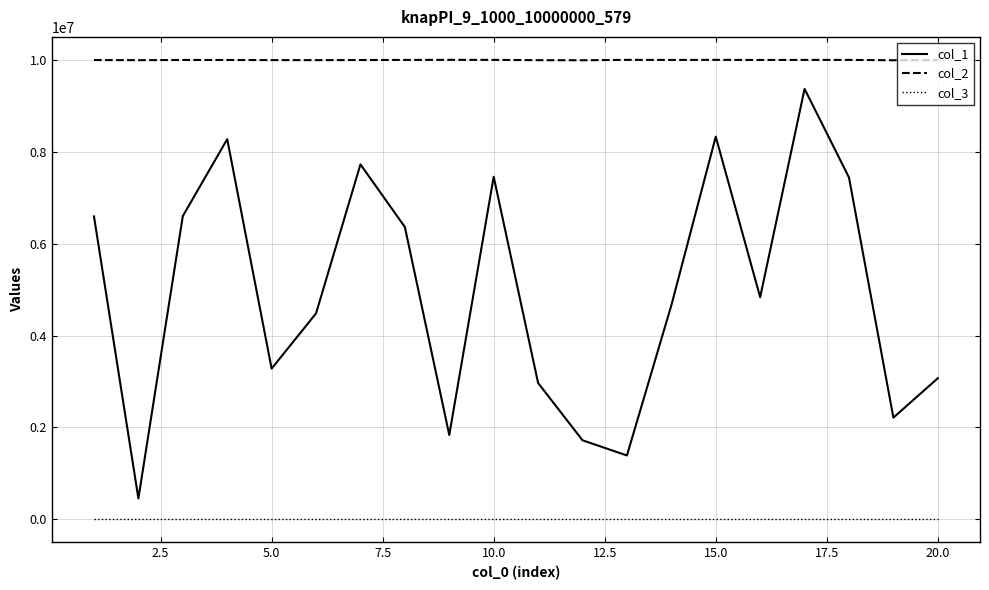

Does the chart have visible grid lines?

Yes